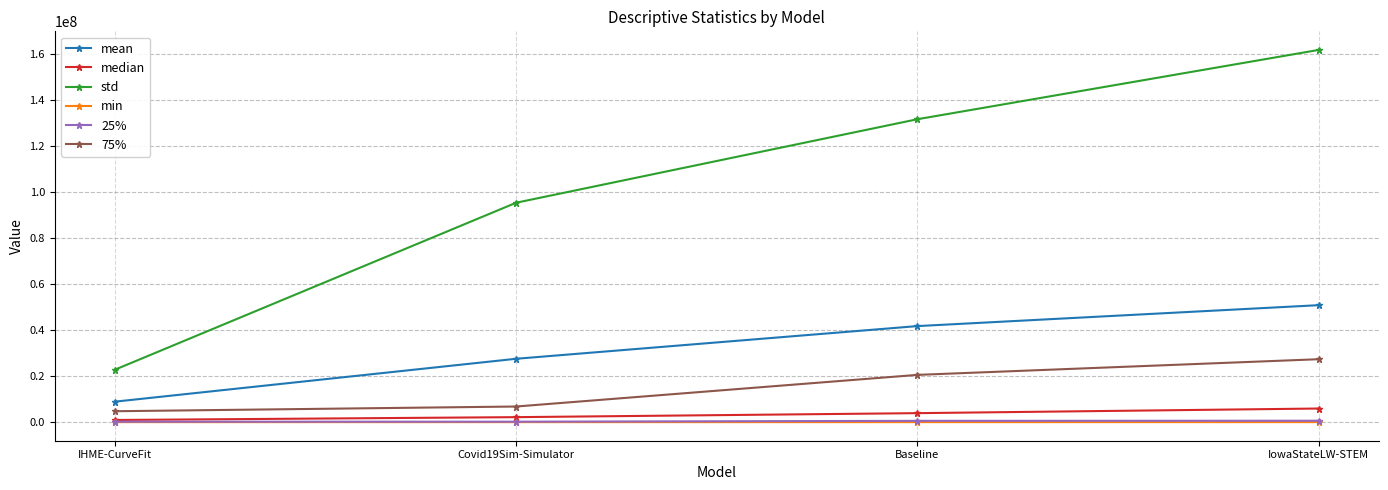

How many lines are shown in the chart?

6